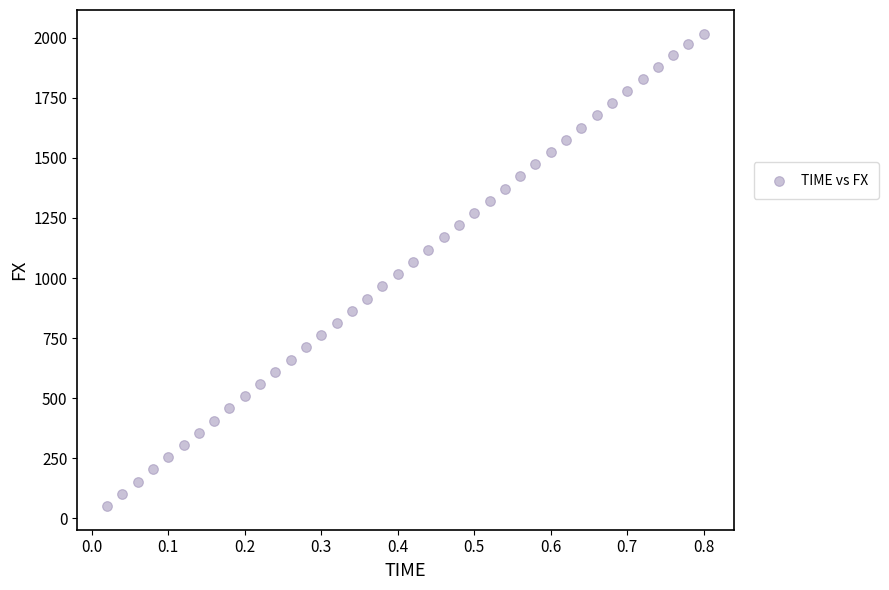

What is the range of Y values (max minus min)?

1966.4